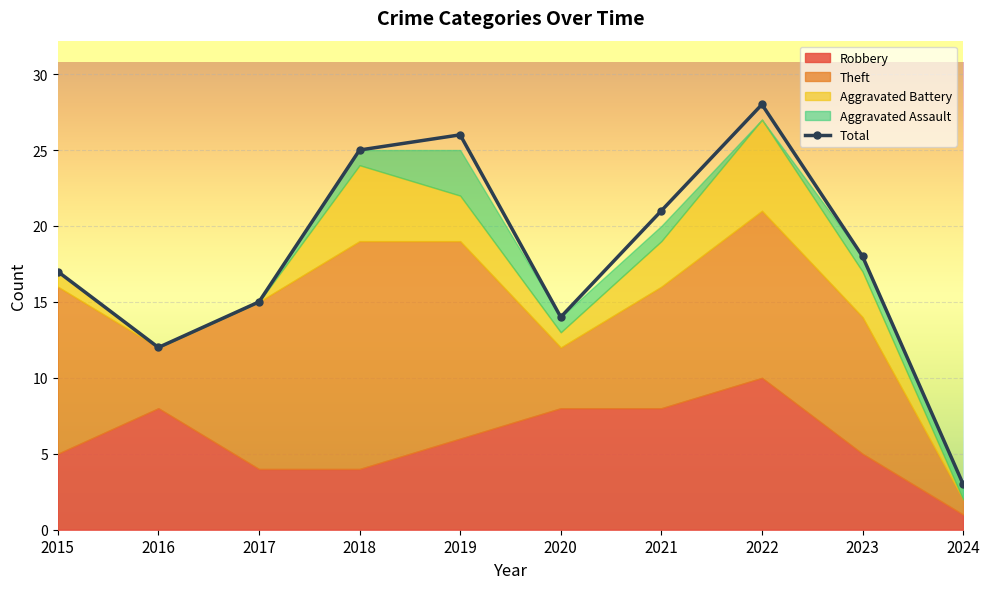

What is the value of the Robbery point at the 6th from the left?

8